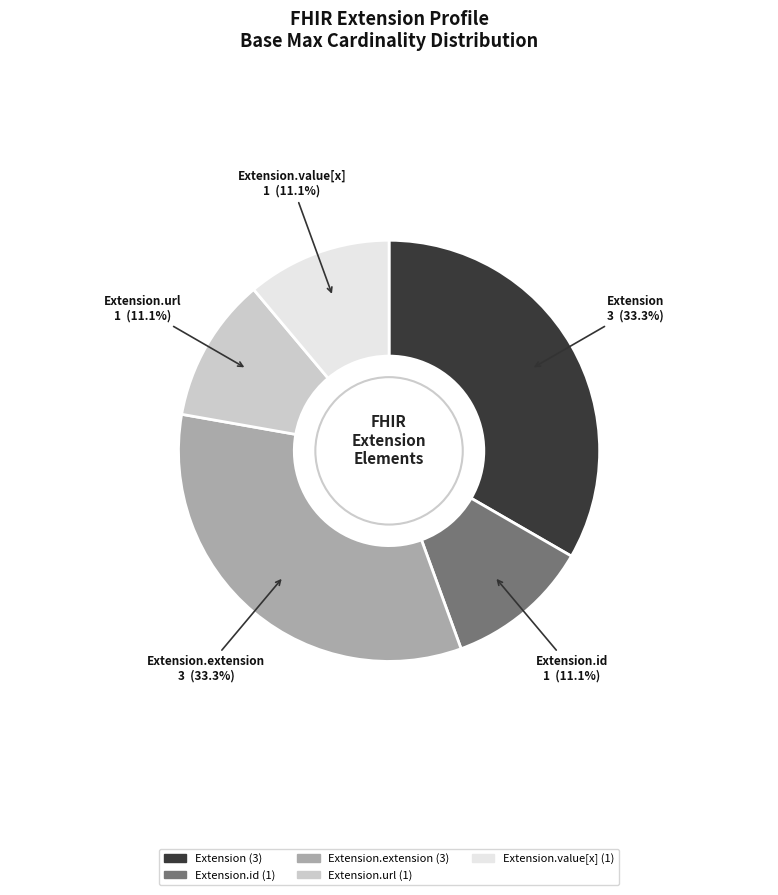

Is there any slice that represents more than half of the pie?

No